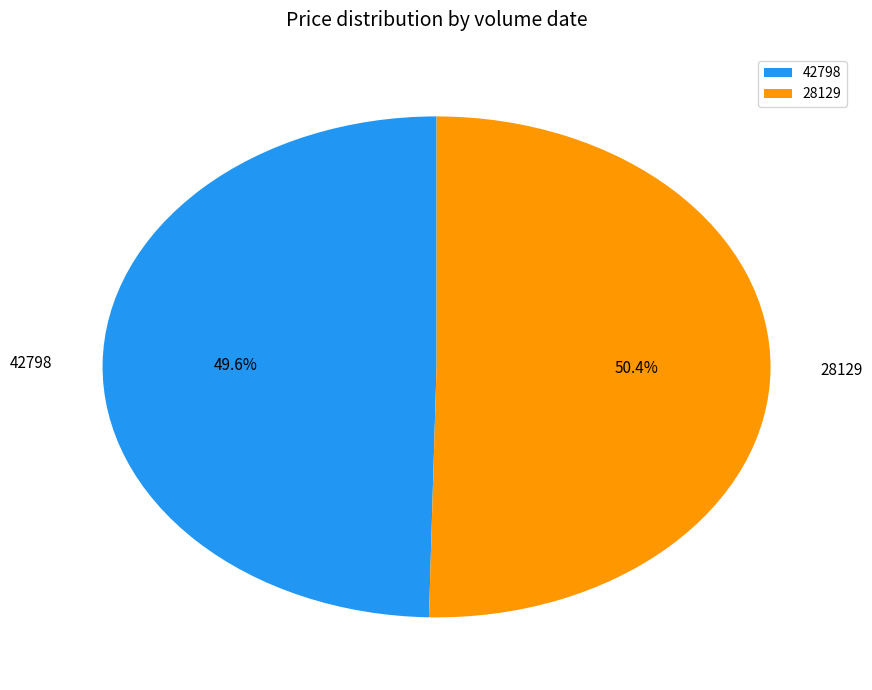

How much of the chart is everything except 42798?

50.4%